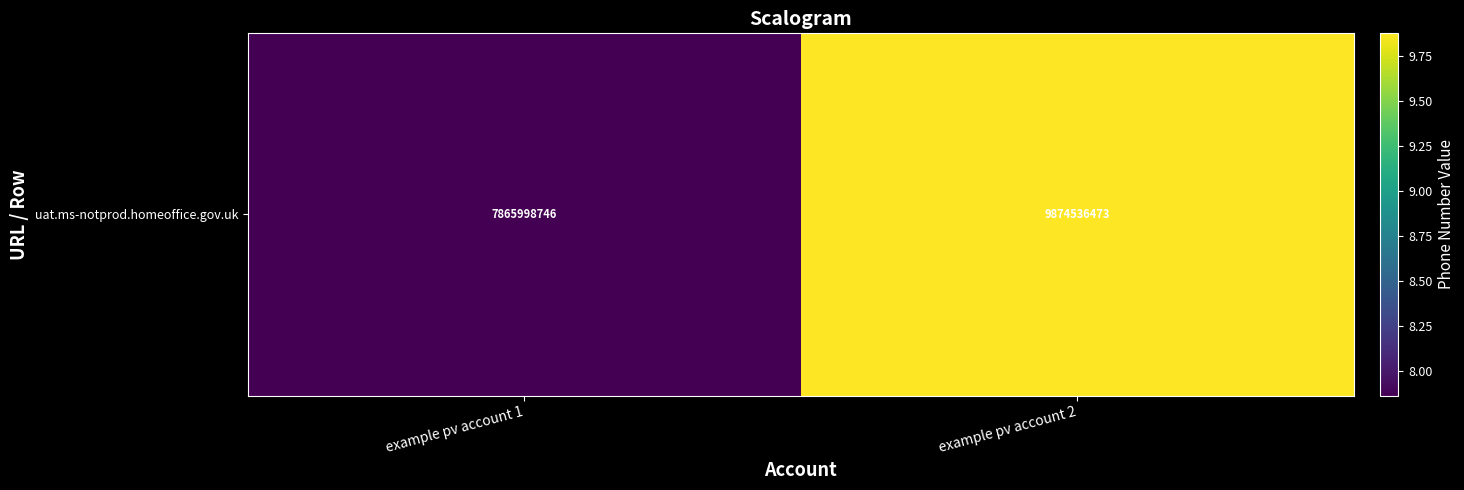

List the labels in order of value, smallest first.

example pv account 1, example pv account 2